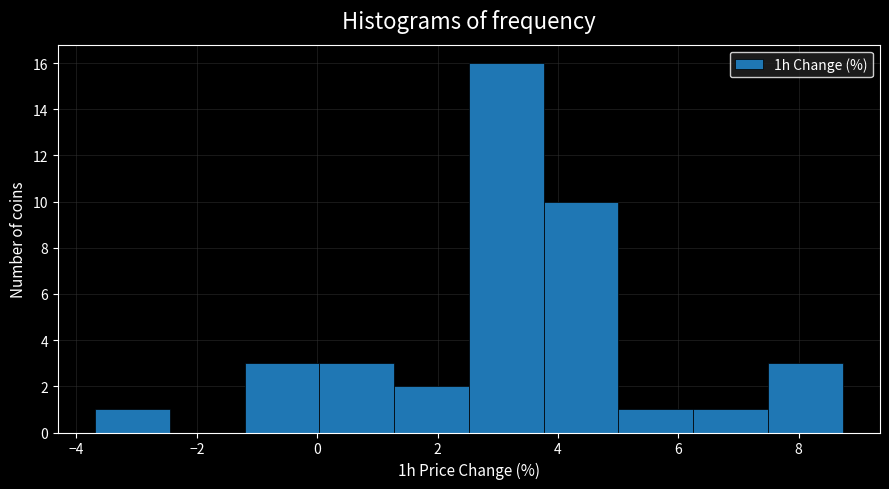

Which range on the x-axis has the tallest bar?

2.6 to 3.8